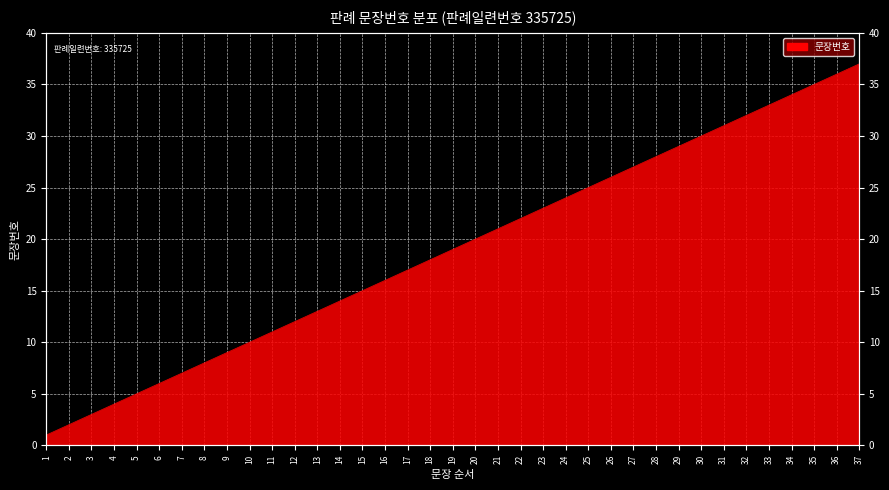

What is the value of the 29th point from the left?

29